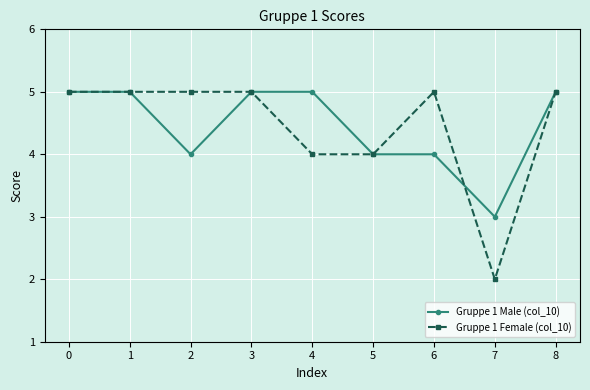

Count the Gruppe 1 Male (col_10) values in the range 4 to 5.

8